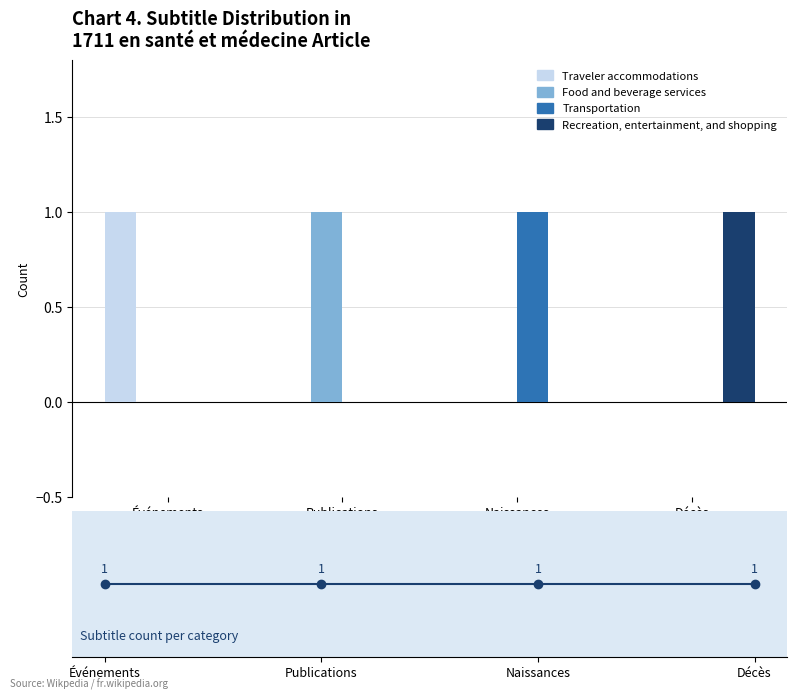

What value does the subtitle count per category series have at Naissances?

1